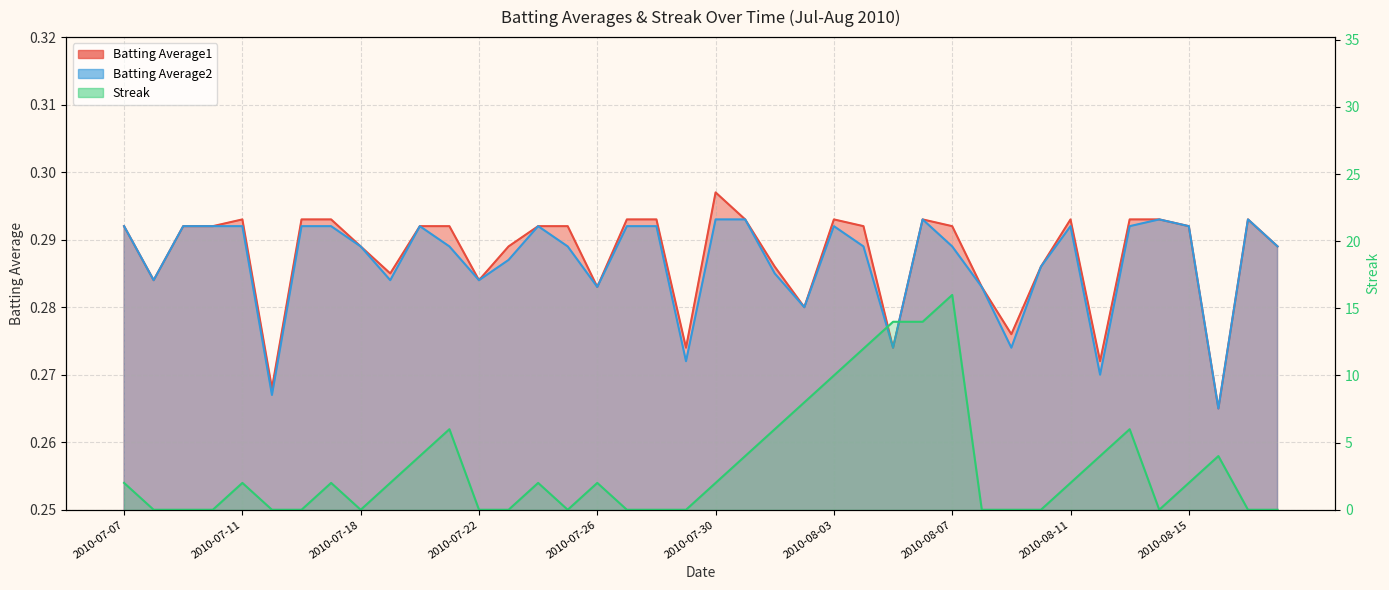

The Batting Average2 series shows 0.3 at 2010-07-20. True or false?

True